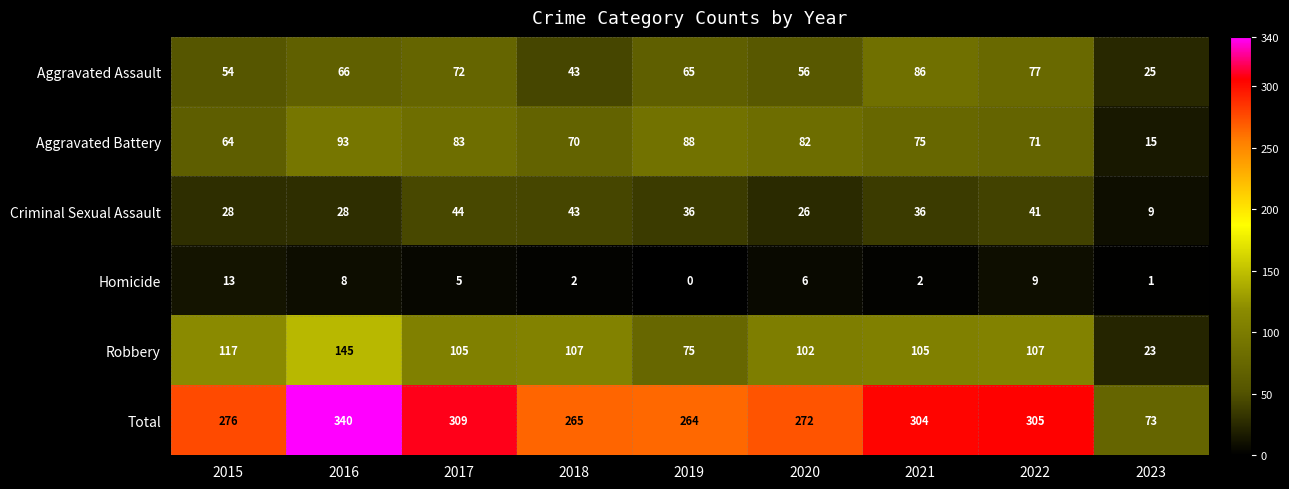

At 2019, list the series in order from smallest to largest.

Homicide, Criminal Sexual Assault, Aggravated Assault, Robbery, Aggravated Battery, Total